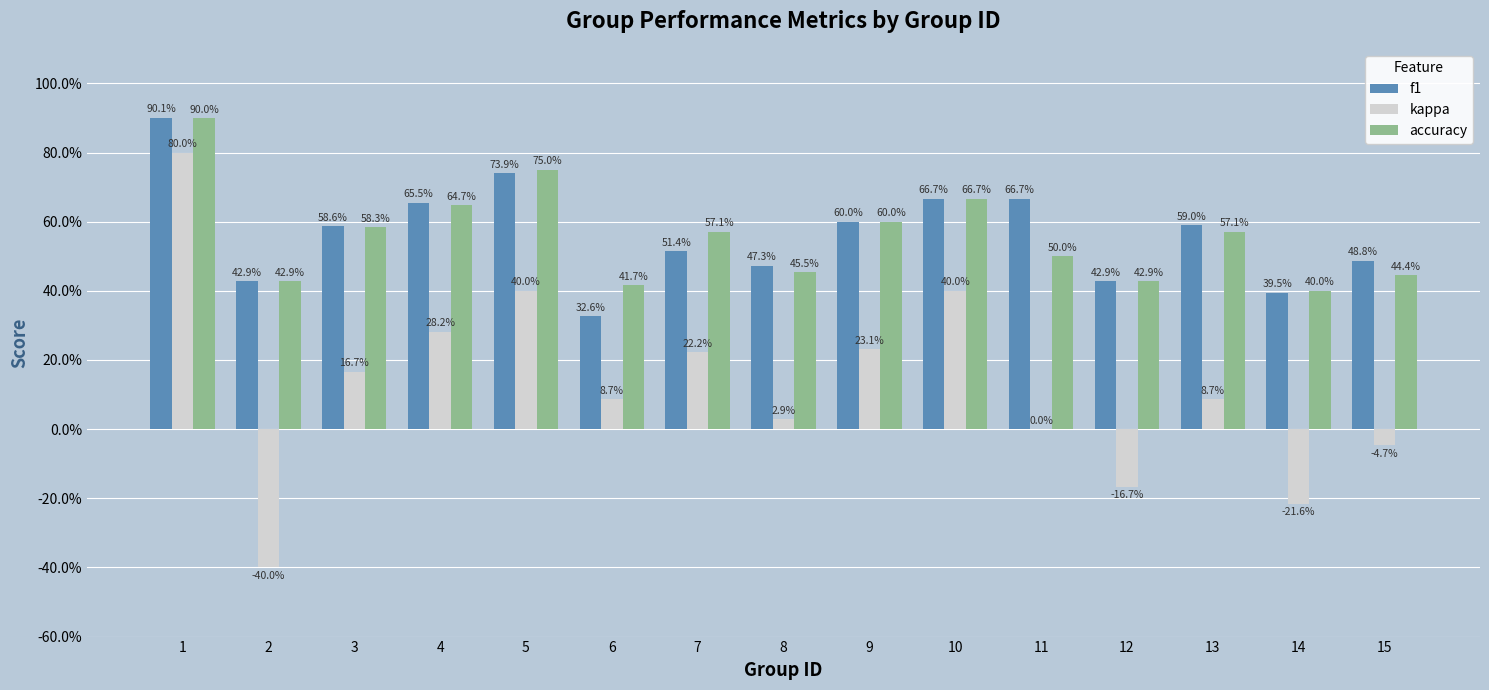

Which category has the lowest value in the f1 series?

6